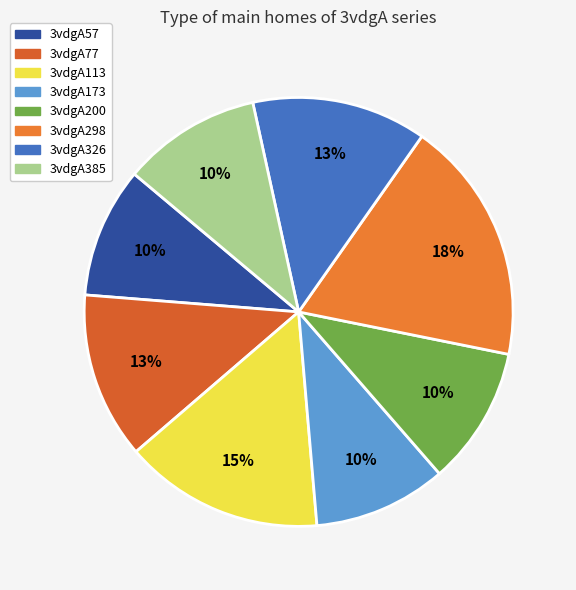

What percentage is the 3vdgA57 slice, to the nearest percent?

10%